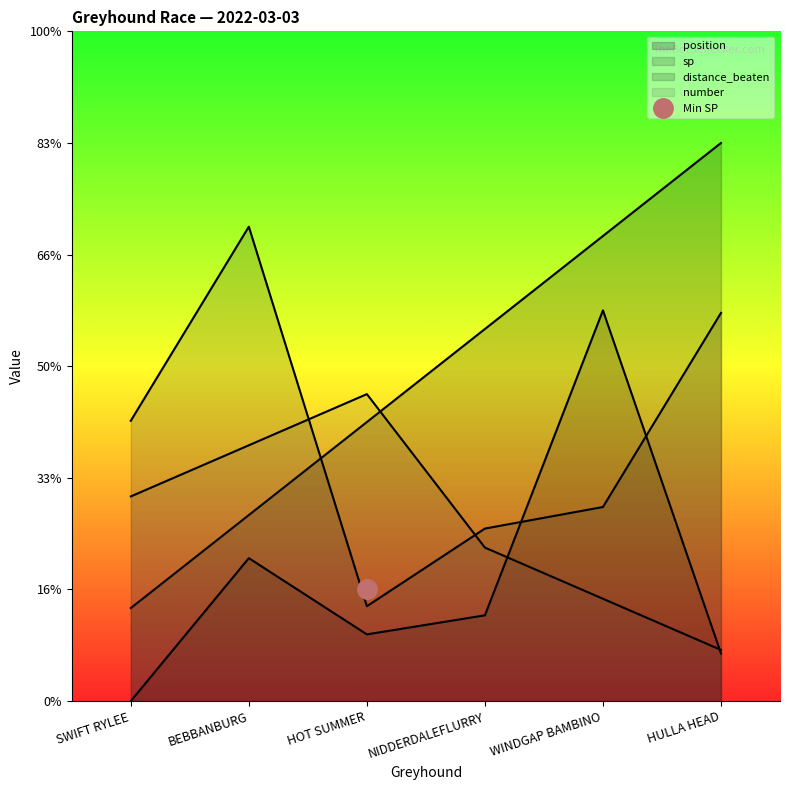

What is the spread (max minus min) of values at HOT SUMMER?

4.3